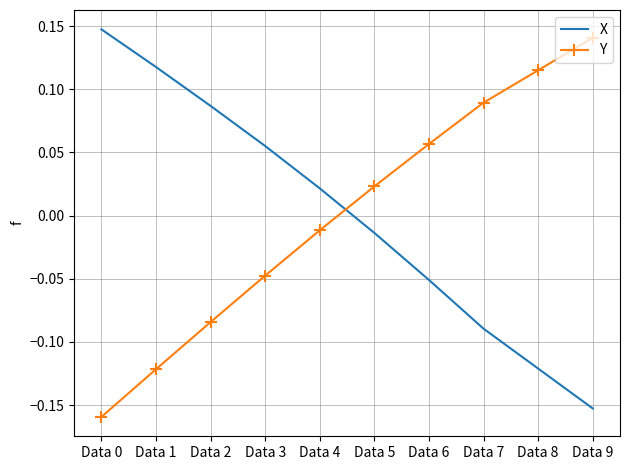

What is the spread (max minus min) of values at Data 9?

0.3